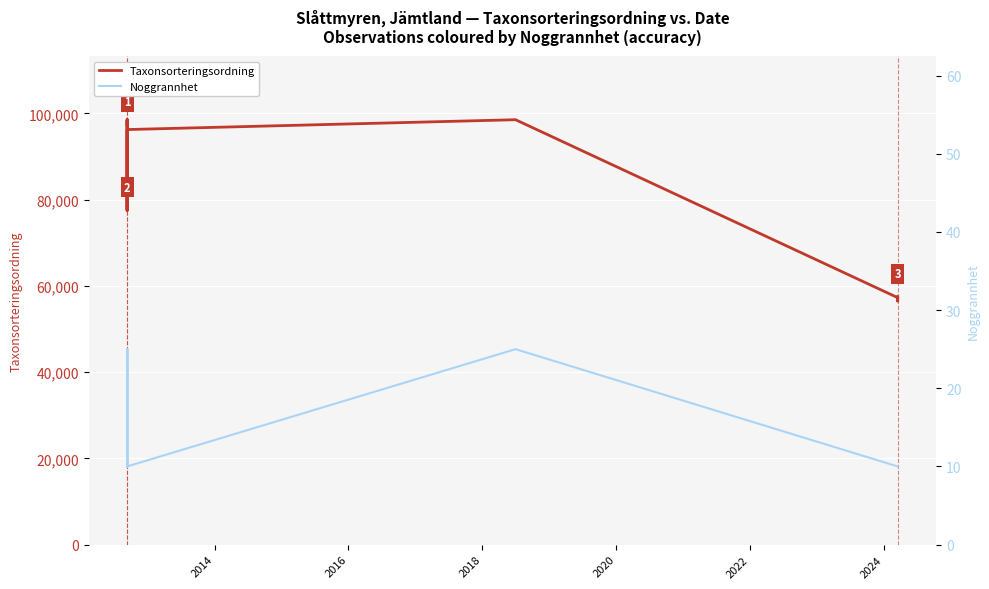

How many series are shown in this chart?

2